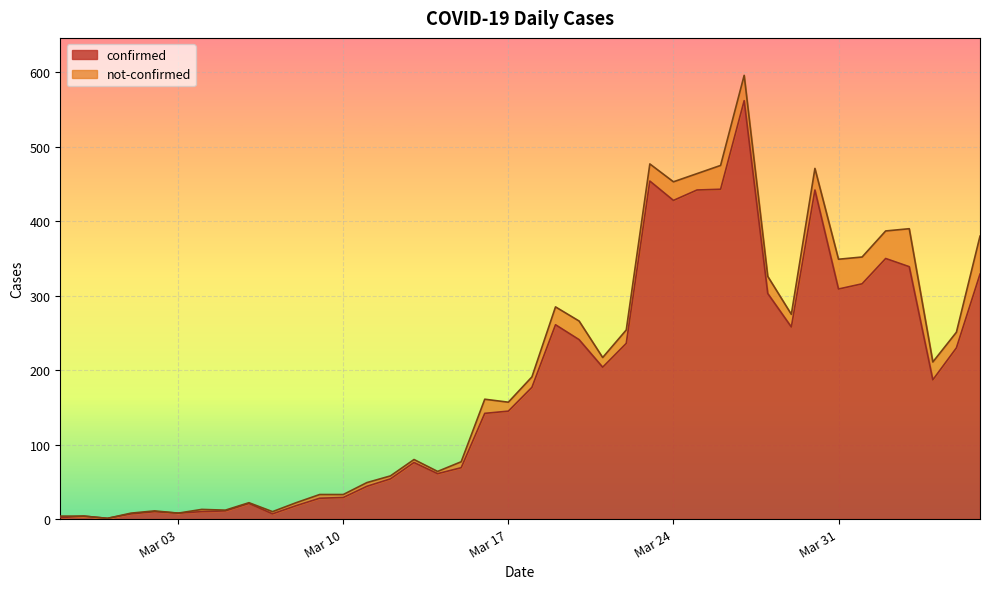

What is the difference between the maximum and minimum values?

561